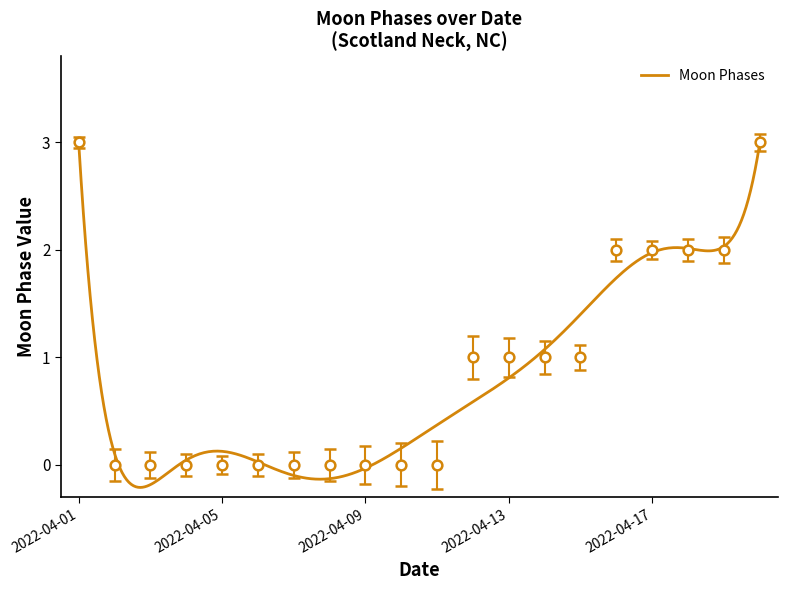

Reading left to right, transcribe all the data shown in this chart.

2022-04-01=3	2022-04-02=0	2022-04-03=0	2022-04-04=0	2022-04-05=0	2022-04-06=0	2022-04-07=0	2022-04-08=0	2022-04-09=0	2022-04-10=0	2022-04-11=0	2022-04-12=1	2022-04-13=1	2022-04-14=1	2022-04-15=1	2022-04-16=2	2022-04-17=2	2022-04-18=2	2022-04-19=2	2022-04-20=3